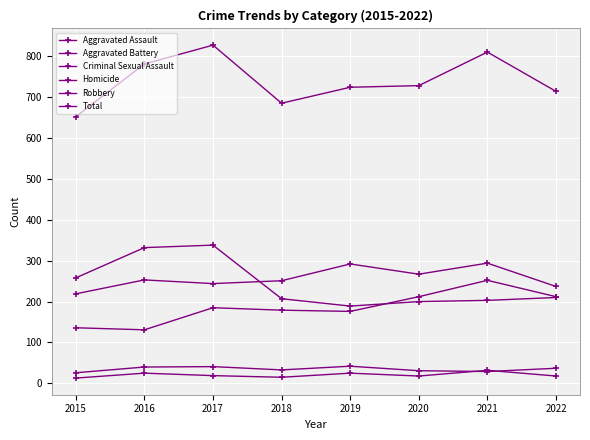

At which label does Homicide reach its minimum?

2015